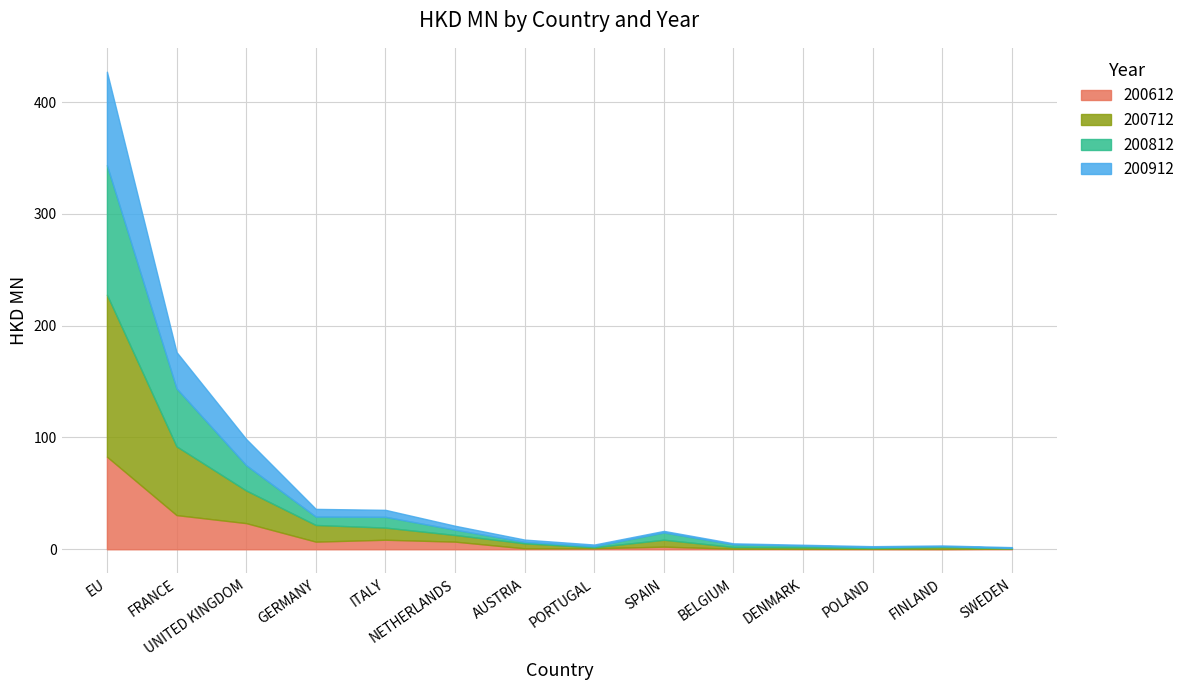

What is the difference between the 200612 values at FINLAND and FRANCE?

30.3